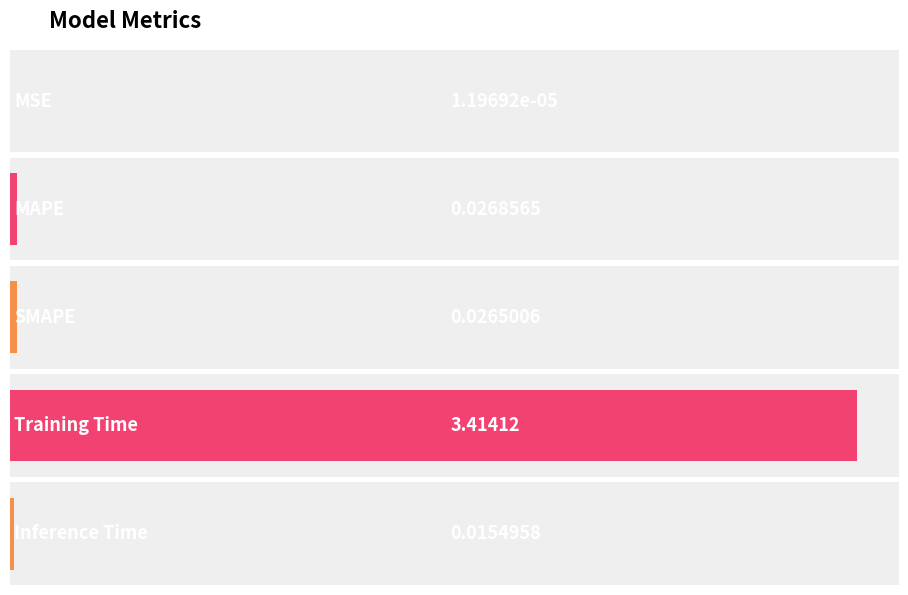

At which label is the value closest to 1?

MAPE